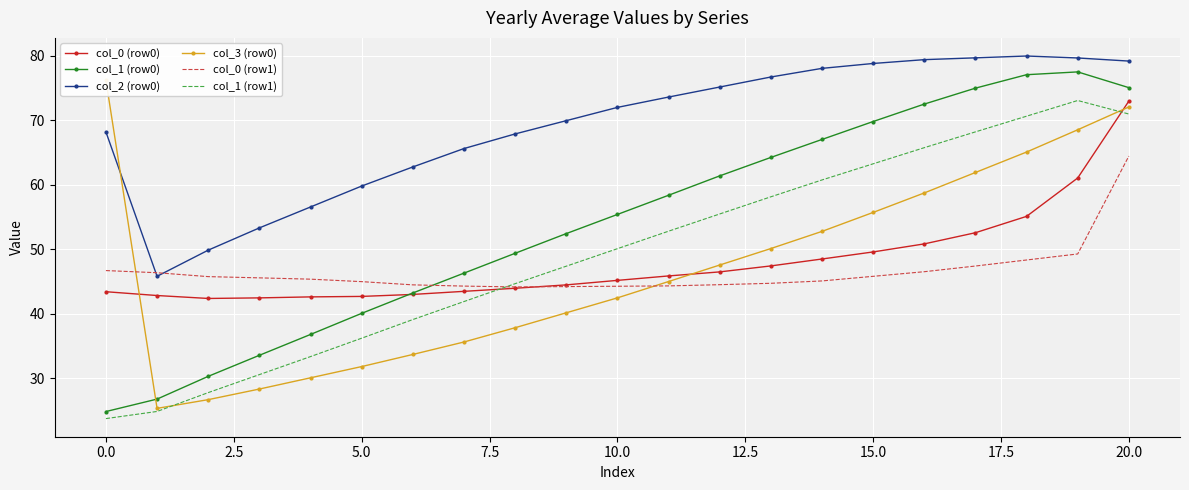

Count the number of data series in this chart.

6